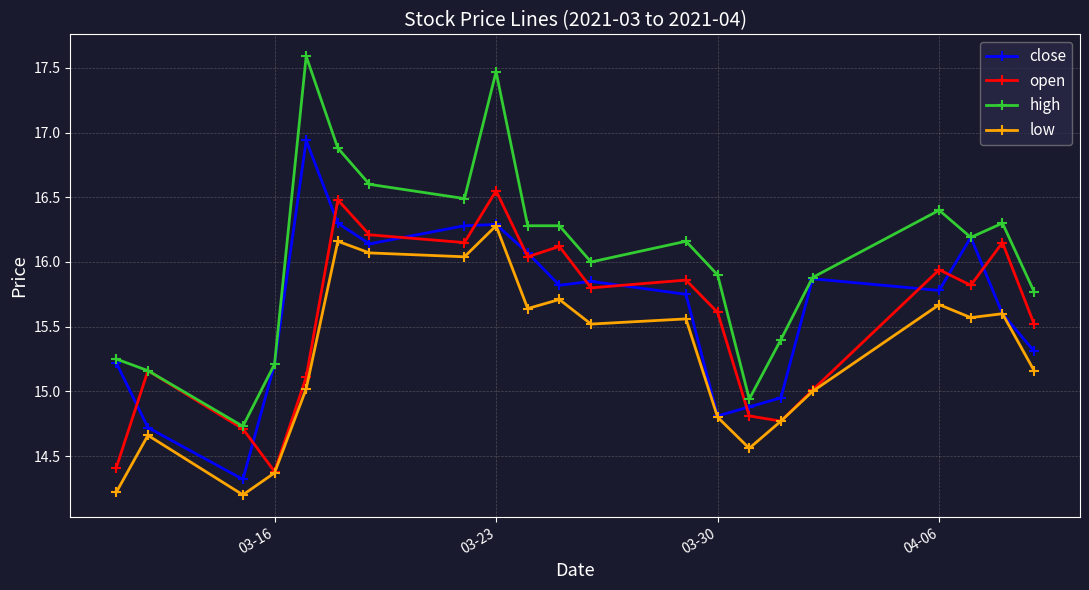

What is the difference between the second highest and minimum values in the open series?

2.1